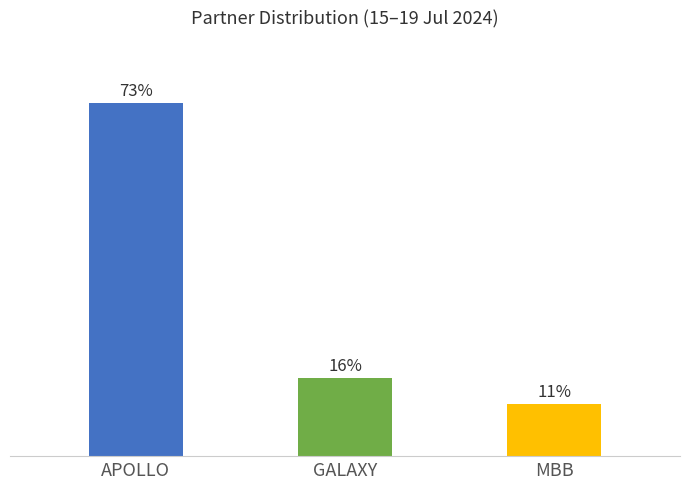

Rank the categories by value from lowest to highest.

MBB, GALAXY, APOLLO